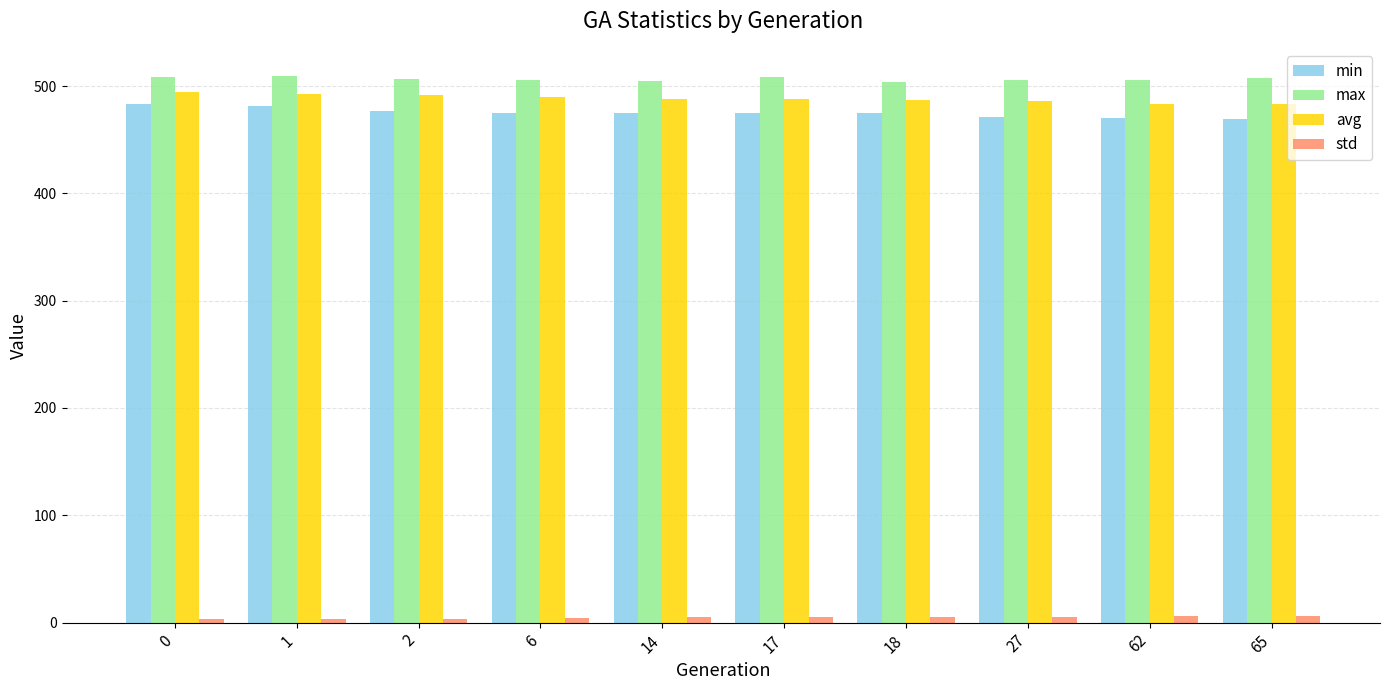

List the series in order of their peak value, highest first.

max, avg, min, std